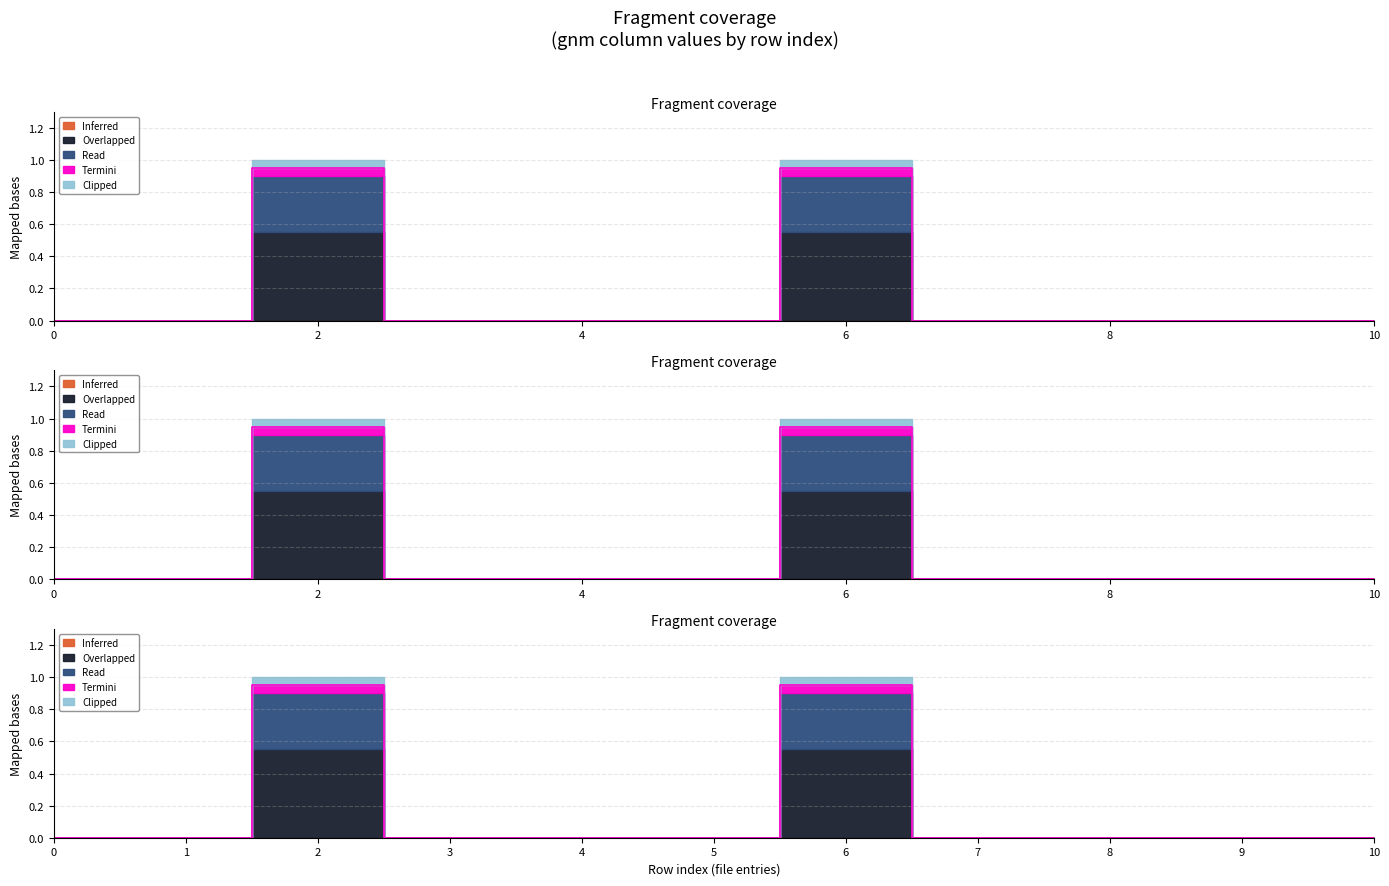

What are all the series names shown in the legend?

Inferred, Overlapped, Read, Termini, Clipped